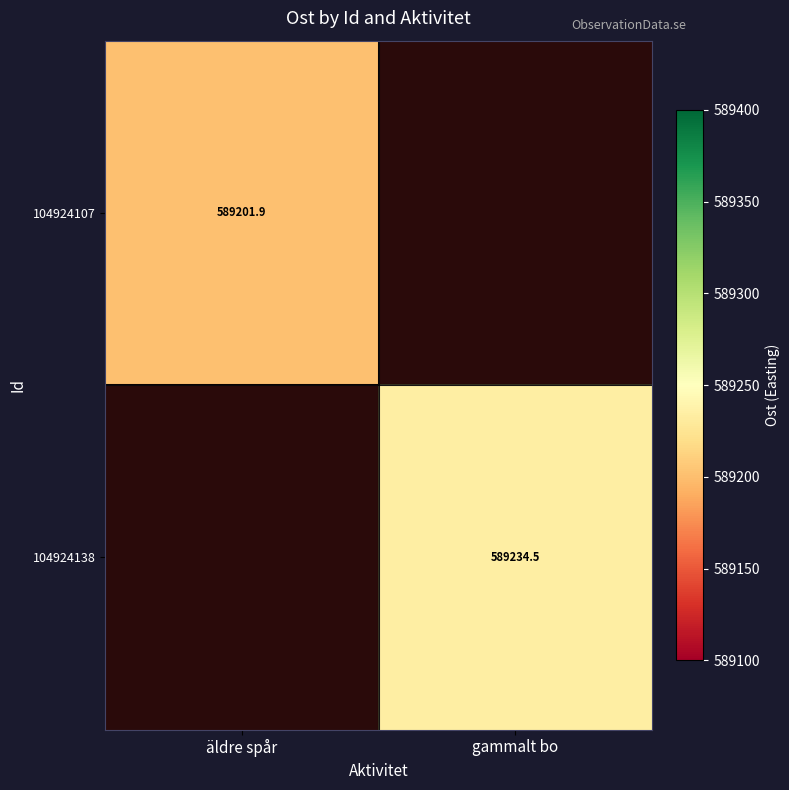

Count the number of data series in this chart.

2